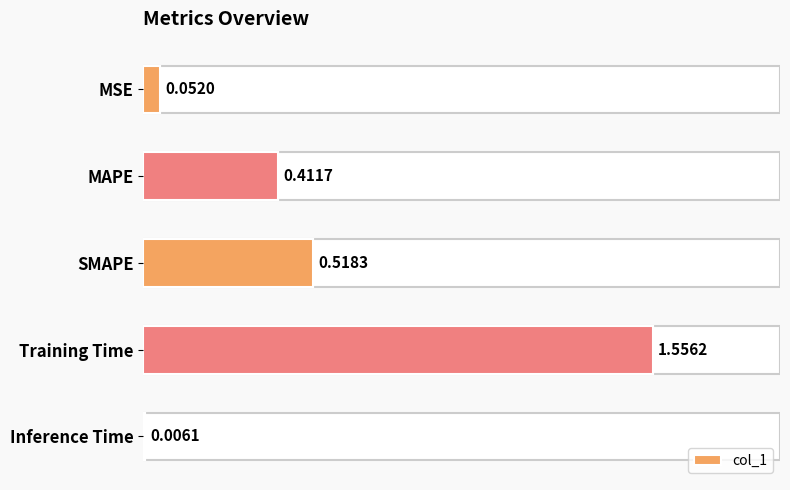

The value at Inference Time is 0.0. True or false?

True